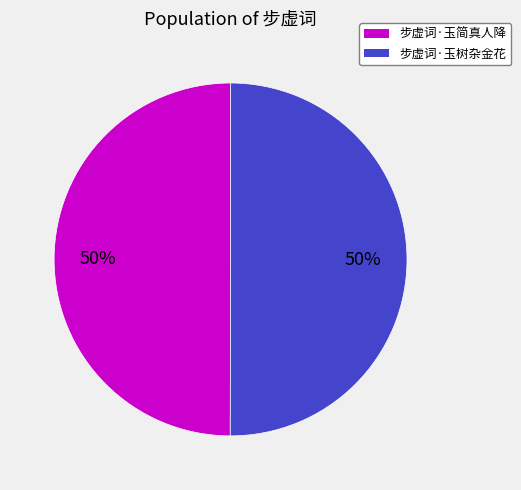

To the nearest percent, what percentage of the pie is 步虚词·玉树杂金花?

50%